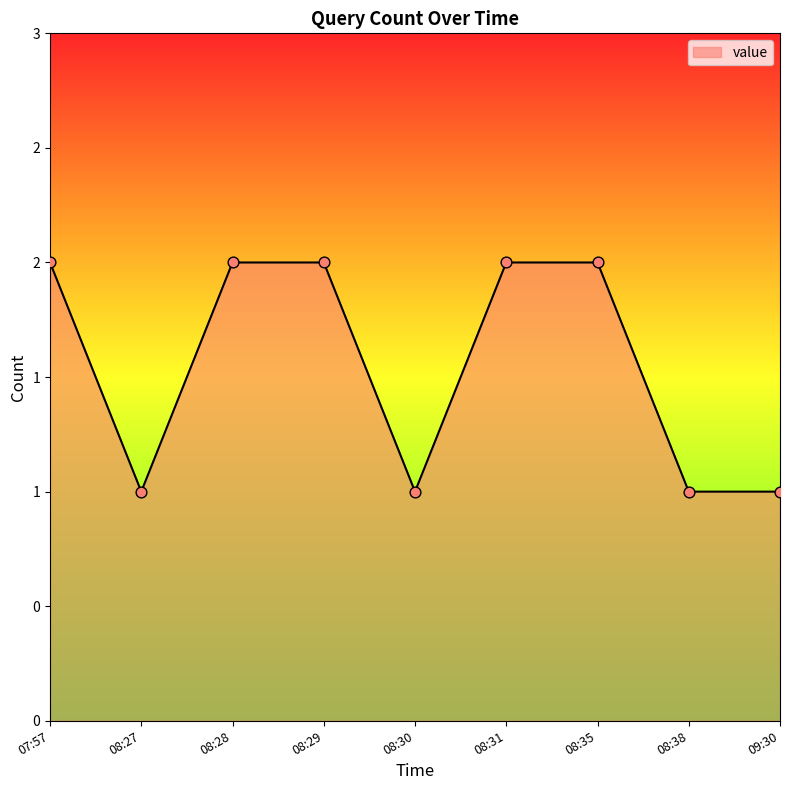

Between 08:35 and 08:29, which is larger?

08:35